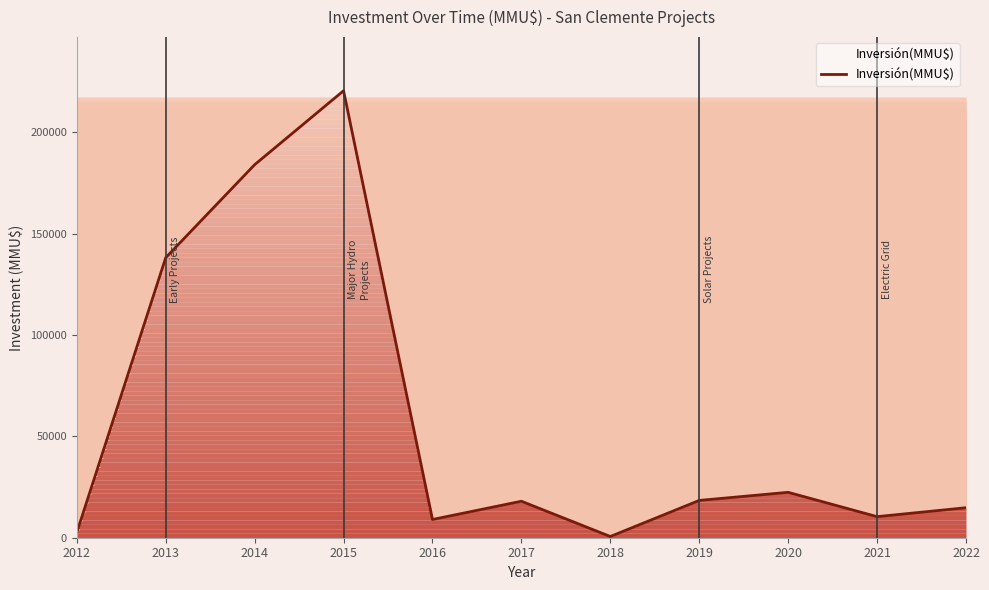

What is the value of the 2nd point from the left?

138150